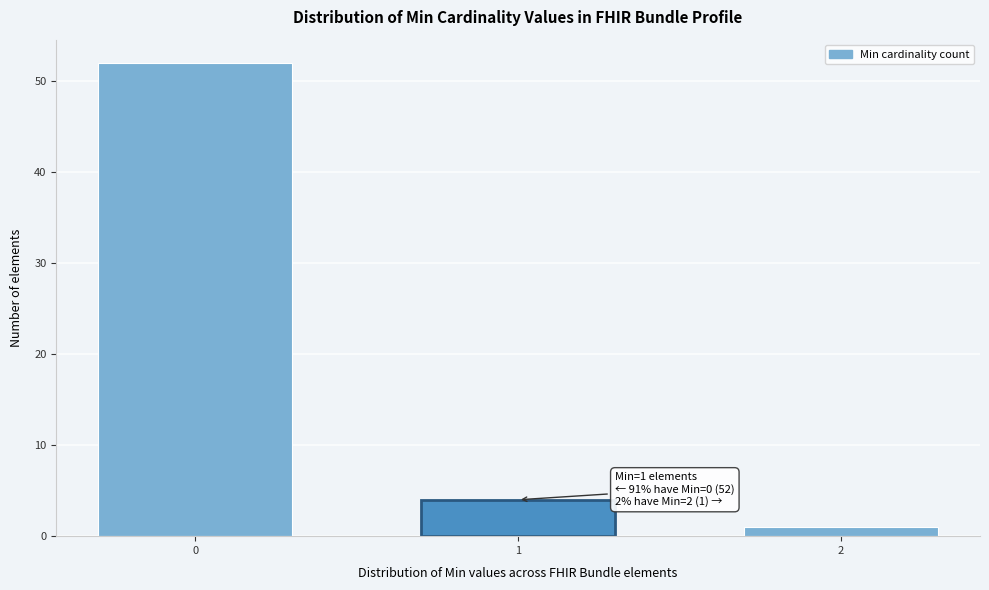

Reading right to left, transcribe all the data shown in this chart.

1	4	52